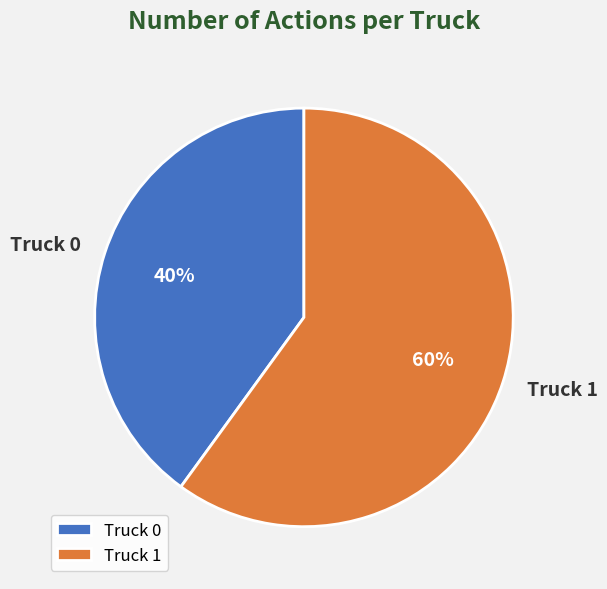

Is there a majority slice in this chart?

Yes